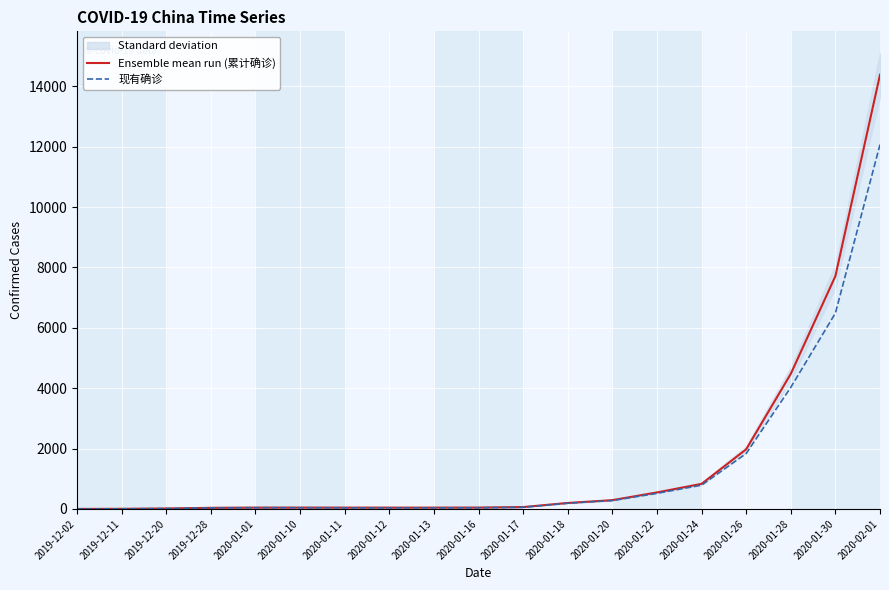

Does the chart display data point markers on the line(s)?

No